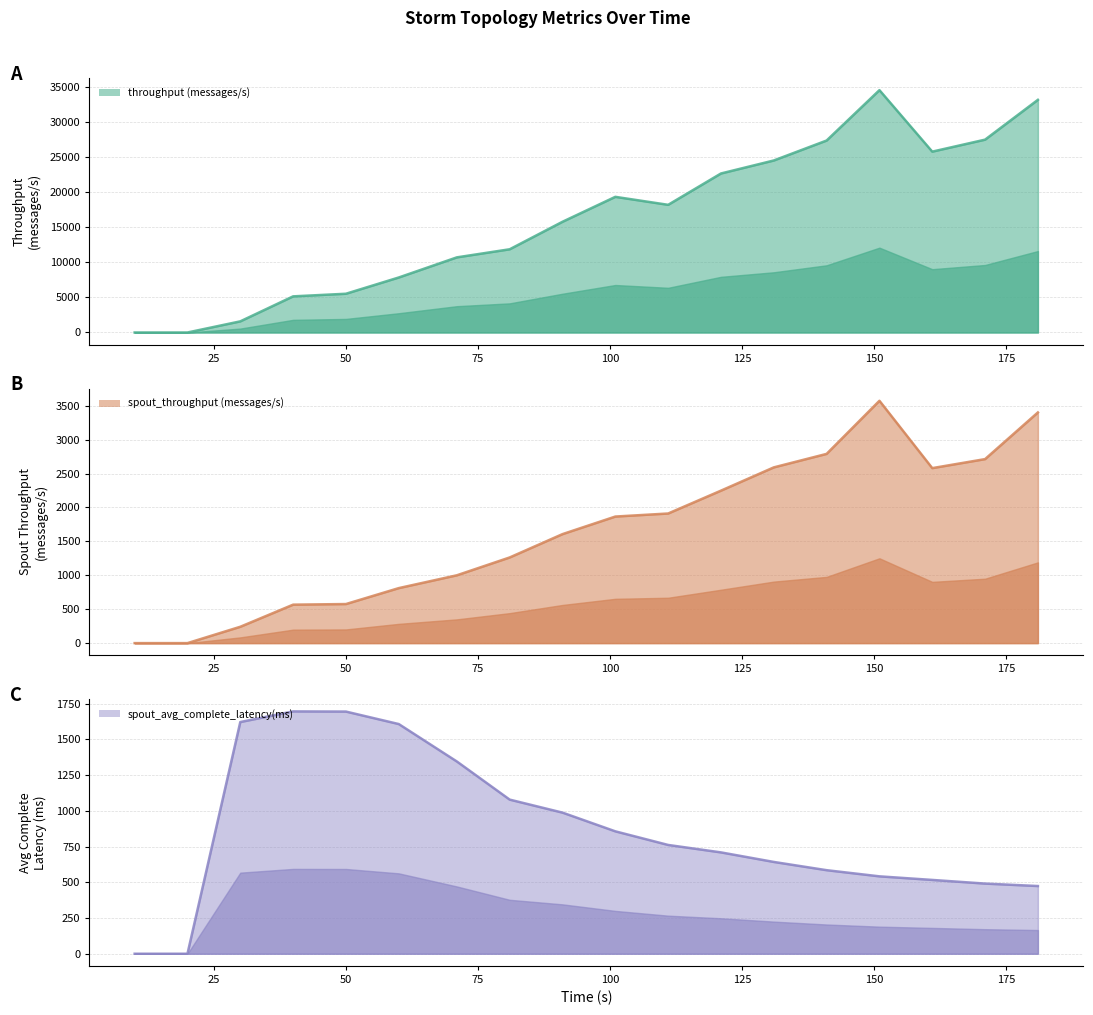

Which category has the highest value in the spout_avg_complete_latency(ms) series?

40